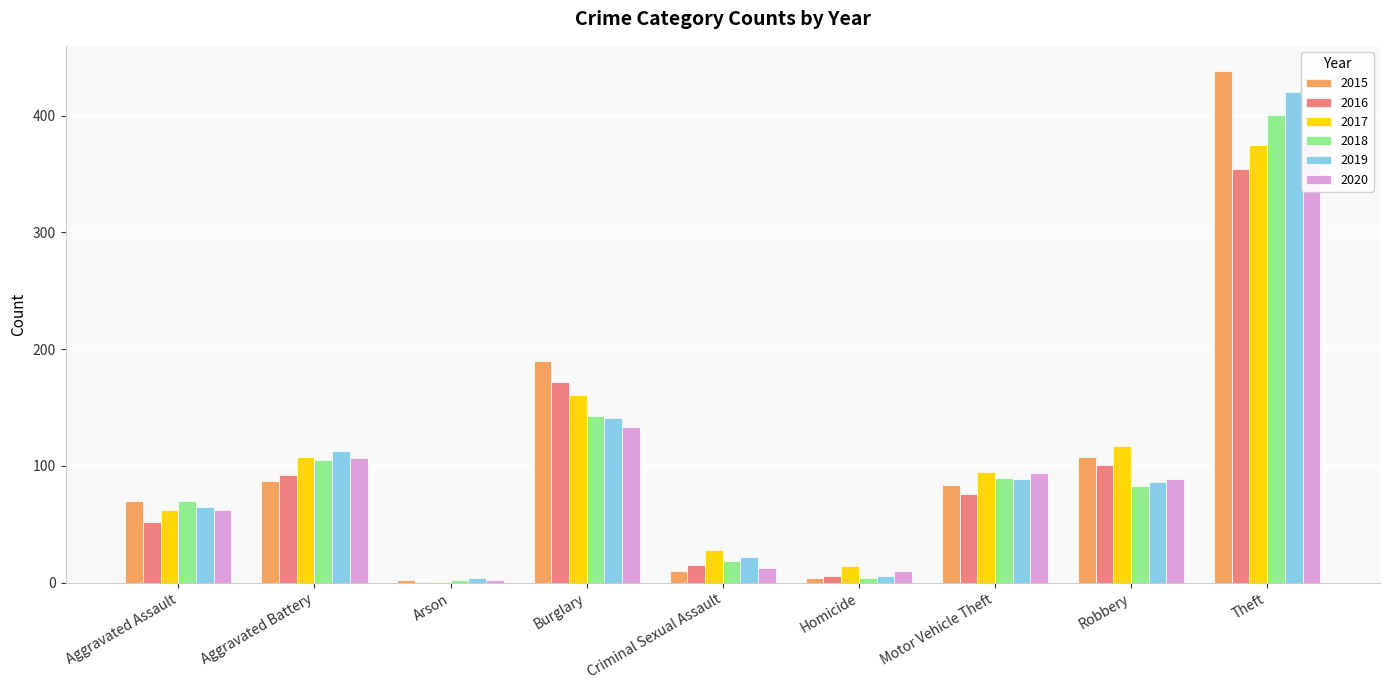

How many values in the 2019 series are below 86?

4